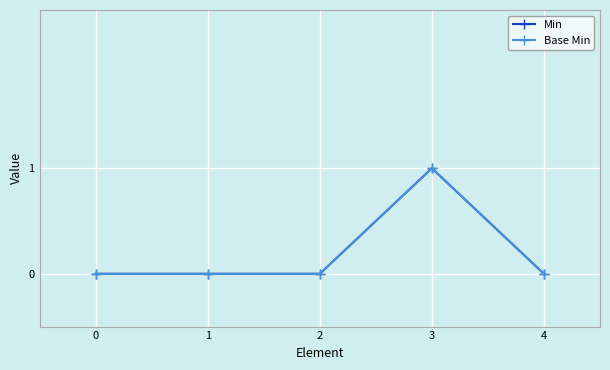

Rank the series at 1 from highest to lowest value.

Min, Base Min